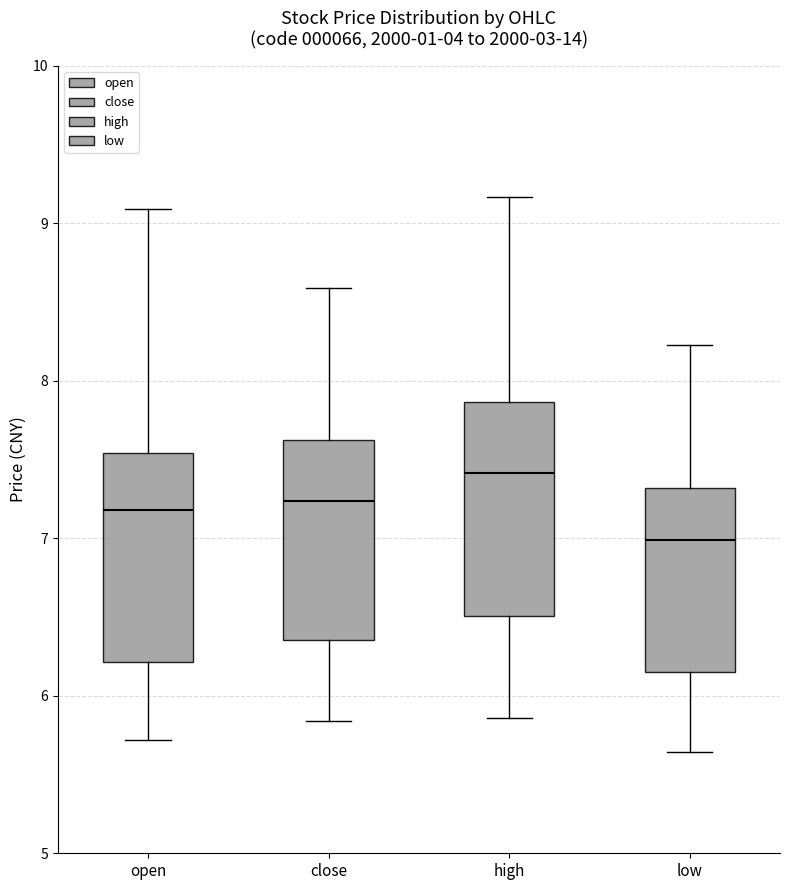

Reading left to right, transcribe this box plot: for each box, give where its median line is, the range the box spans, and where its two whiskers end, as read against the y-axis. The values are not printed on the chart, so give them approximately, as read against the axis.

open: median 7.2, box 6.2 to 7.5, whiskers 5.7 to 9.1
close: median 7.2, box 6.4 to 7.6, whiskers 5.8 to 8.6
high: median 7.4, box 6.5 to 7.9, whiskers 5.9 to 9.2
low: median 7.0, box 6.1 to 7.3, whiskers 5.6 to 8.2